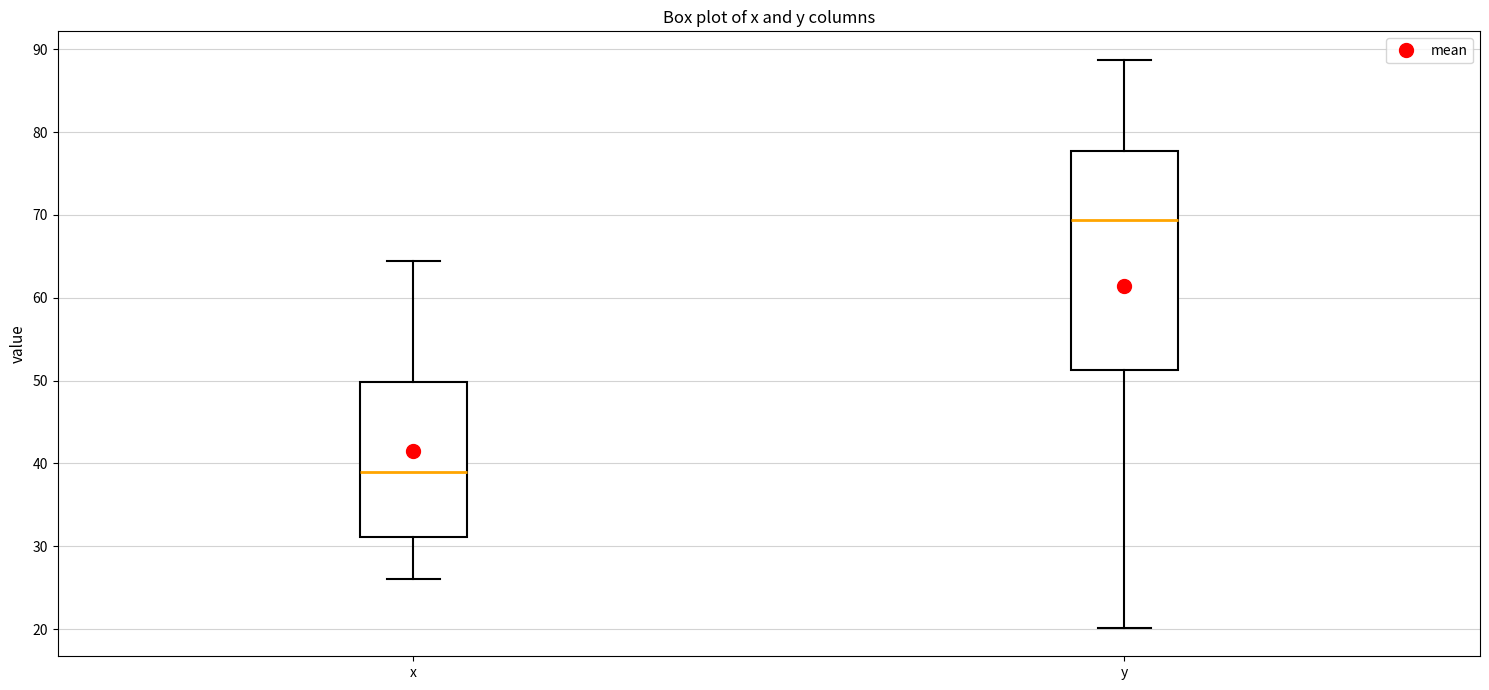

Reading left to right, transcribe this box plot: for each box, give where its median line is, the range the box spans, and where its two whiskers end, as read against the y-axis. The values are not printed on the chart, so give them approximately, as read against the axis.

x: median 39, box 31 to 50, whiskers 26 to 64
y: median 69, box 51 to 78, whiskers 20 to 89